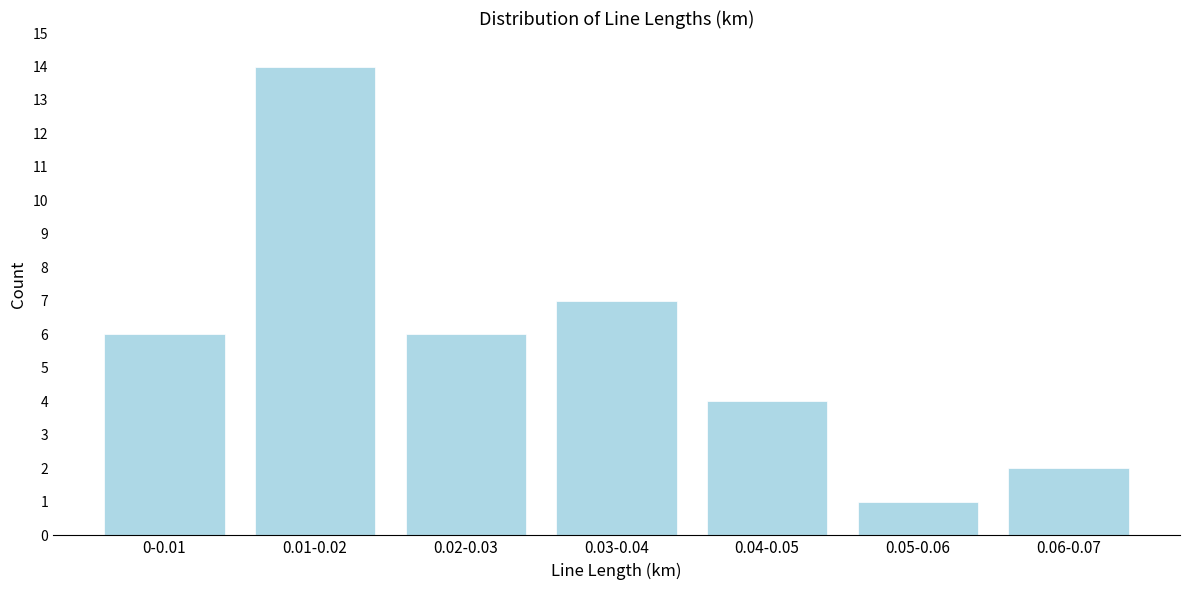

Reading right to left, transcribe all the data shown in this chart.

0.06-0.07=2	0.05-0.06=1	0.04-0.05=4	0.03-0.04=7	0.02-0.03=6	0.01-0.02=14	0-0.01=6